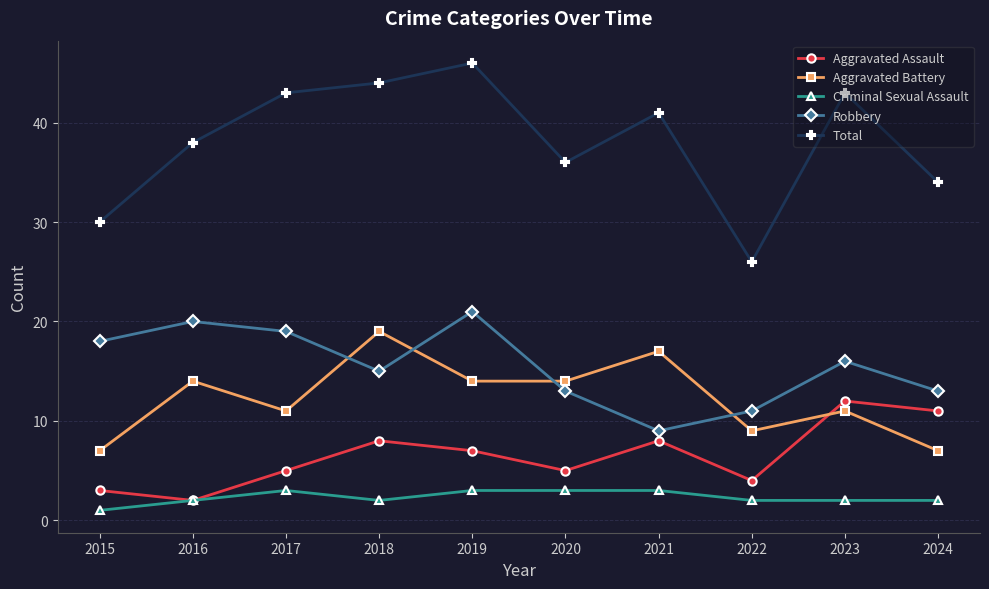

The Aggravated Assault series shows 8 at 2021. True or false?

True